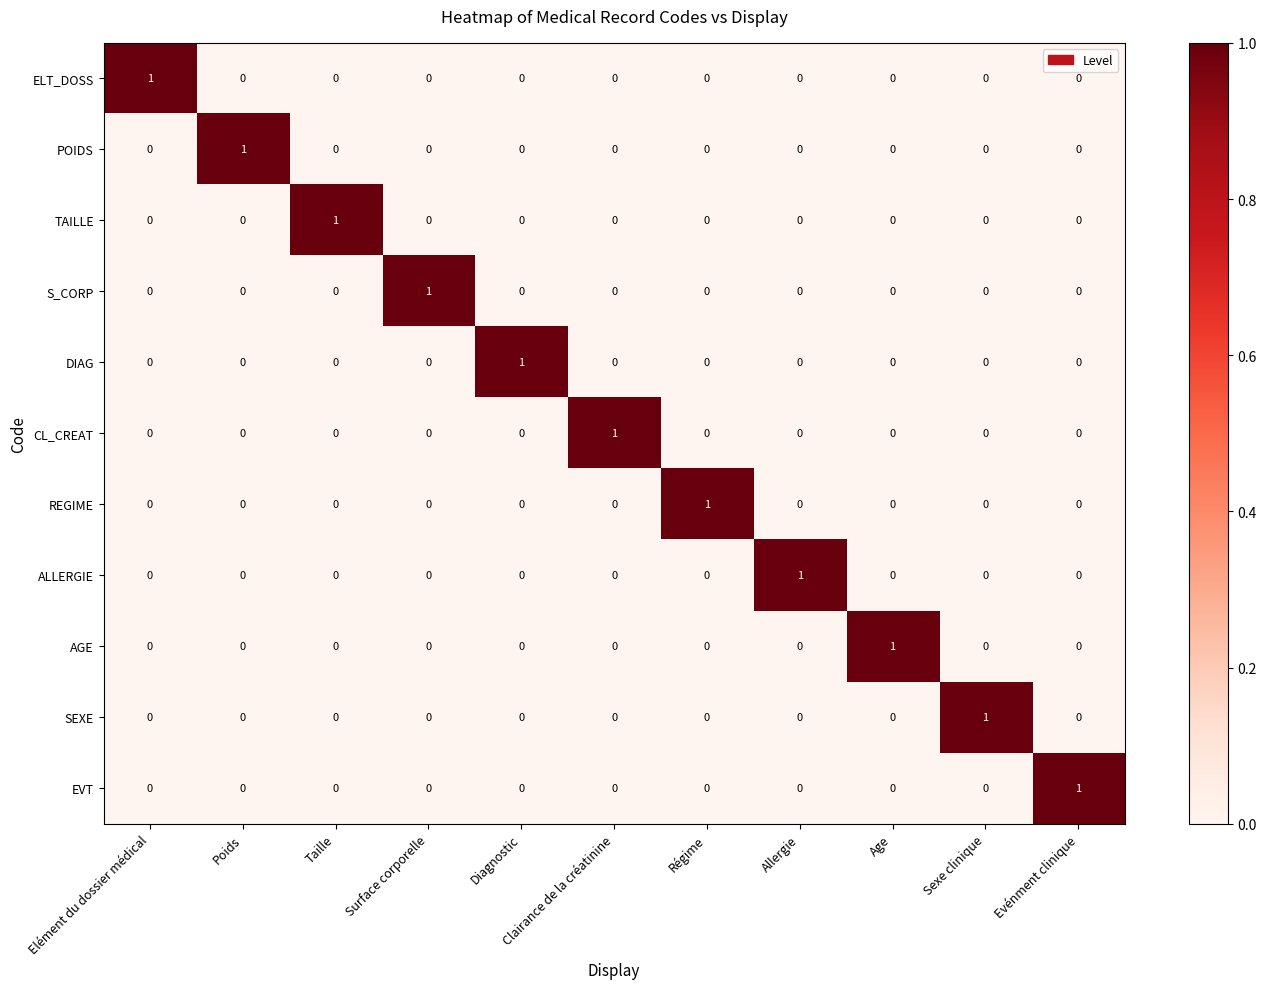

What is the difference between the highest and lowest values at Elément du dossier médical?

1